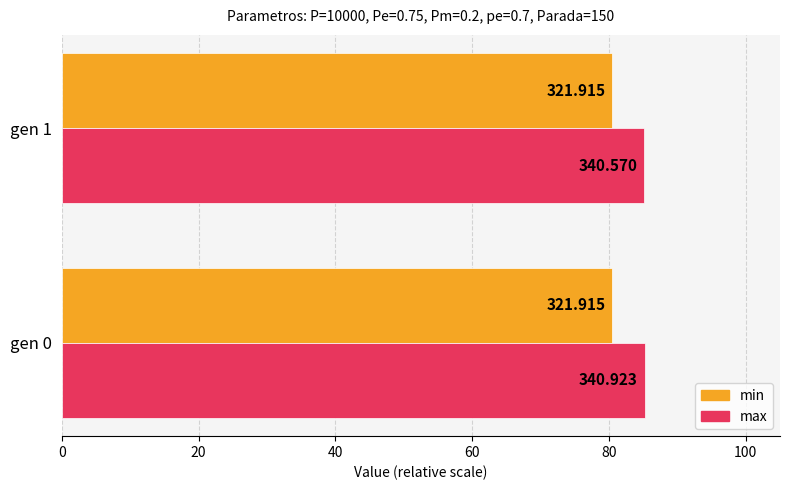

What are all the series names shown in the legend?

min, max